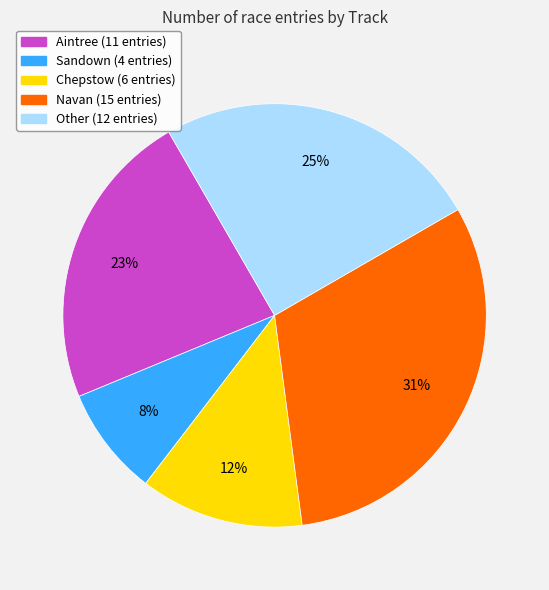

Count the number of slices in the pie.

5